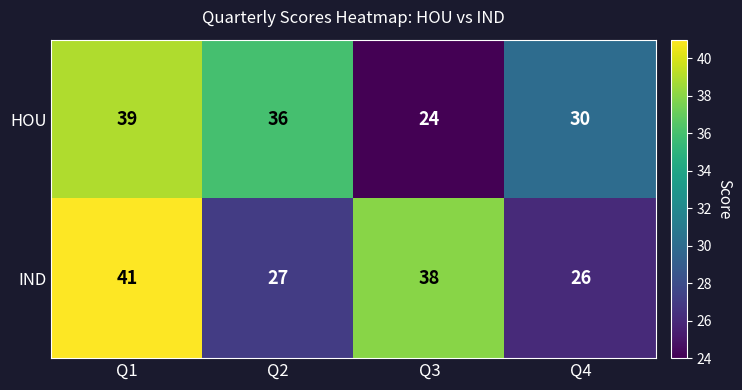

What is the sum of the HOU values at Q1 and Q2?

75